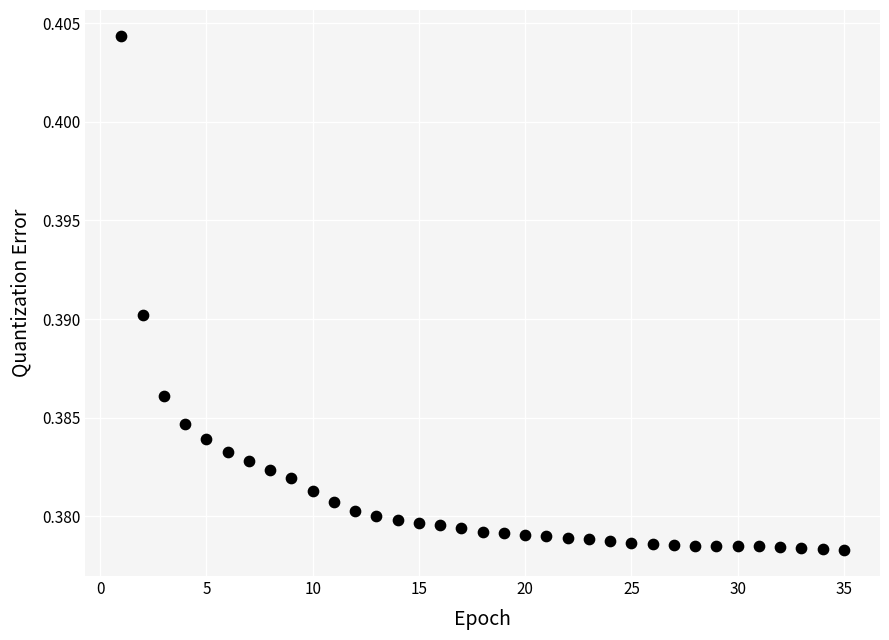

What is the range of X values (max minus min)?

34.0